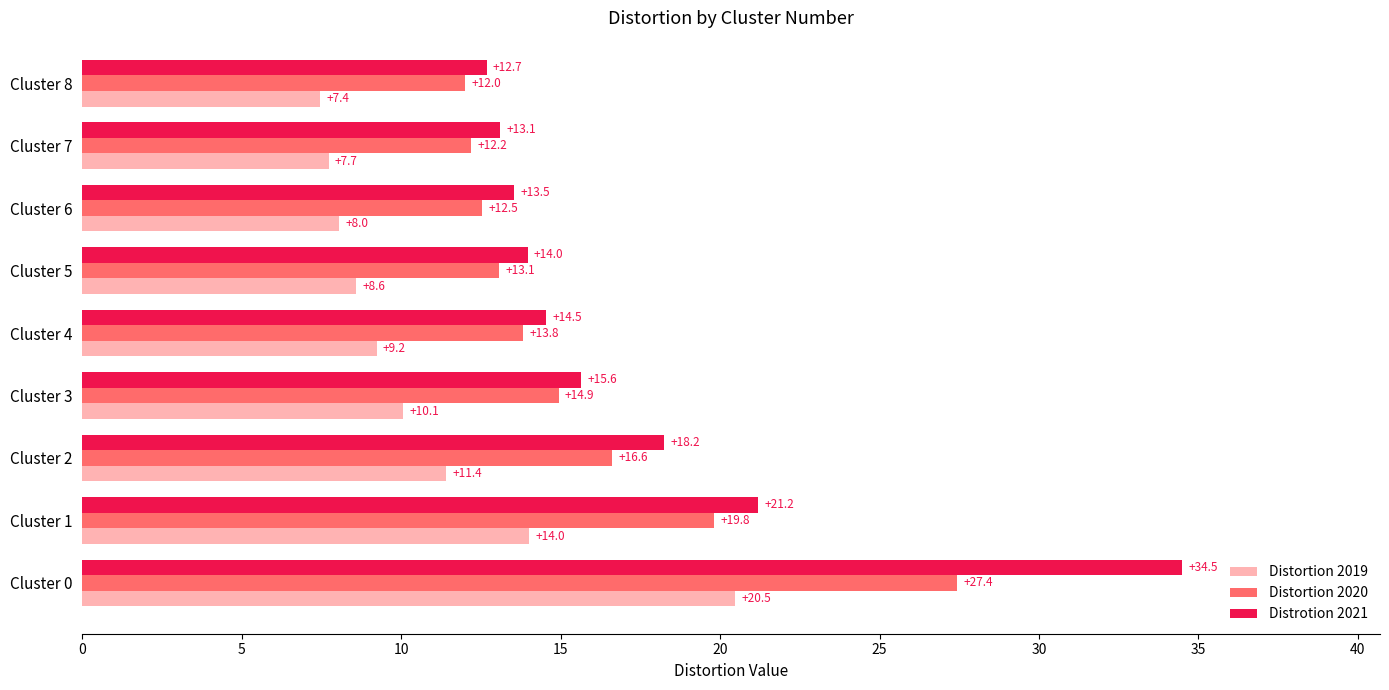

What is the spread (max minus min) of values at Cluster 1?

7.2